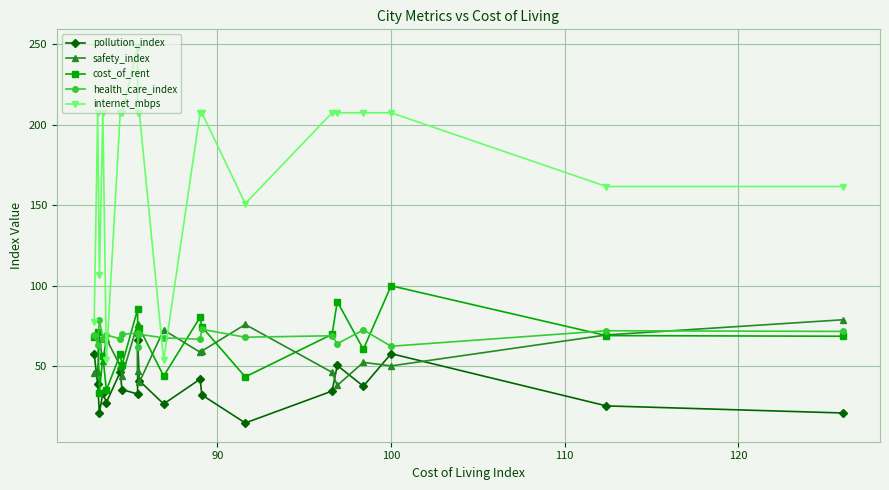

What is the minimum value shown in the chart?

14.9